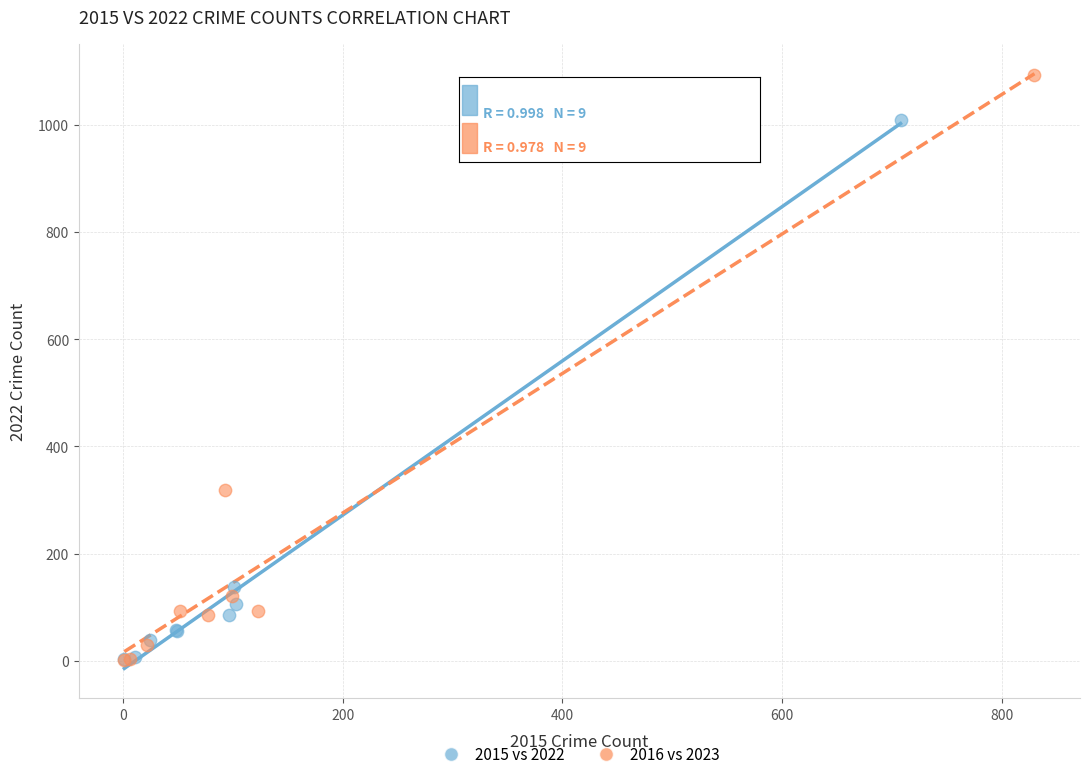

Which series has the largest Y range (max minus min)?

2016 vs 2023